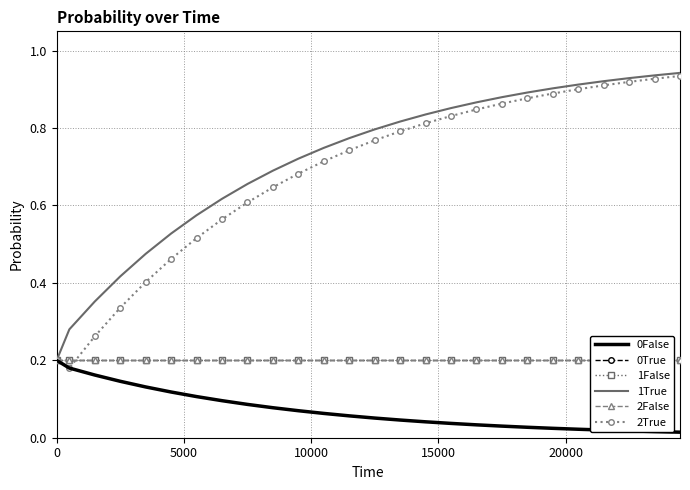

Is it true that 1False equals 0.2 at 15000?

True